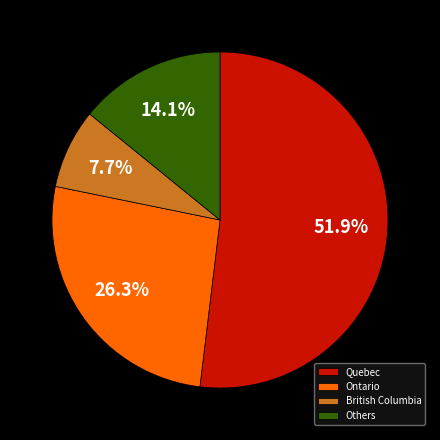

How many slices are in this pie chart?

4